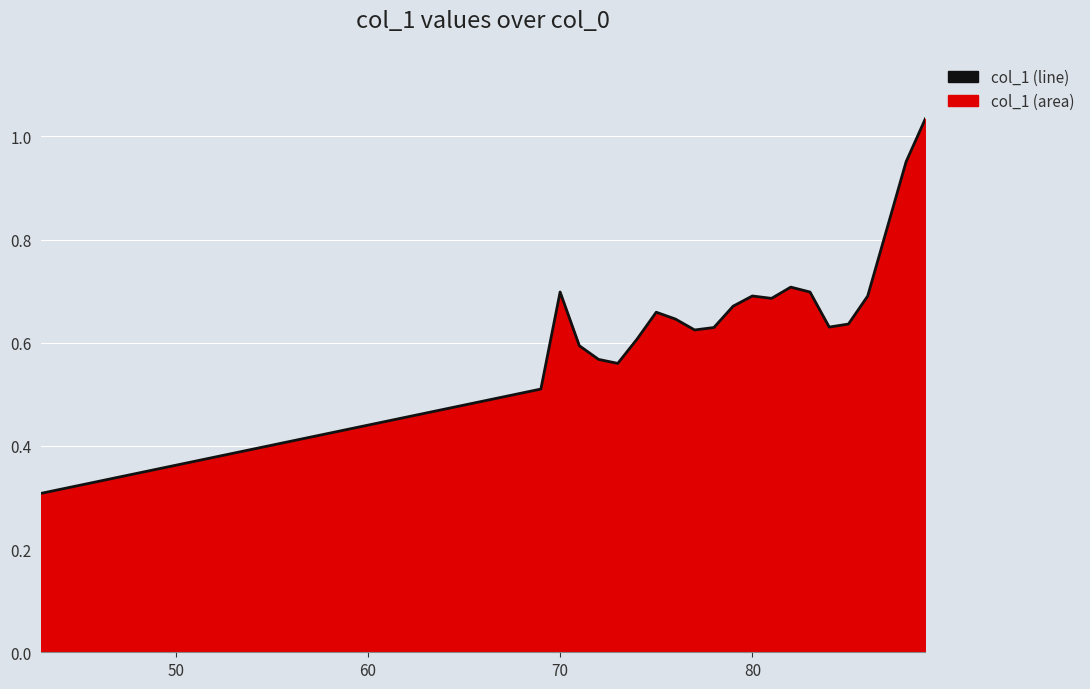

What is the minimum value shown in the chart?

0.3